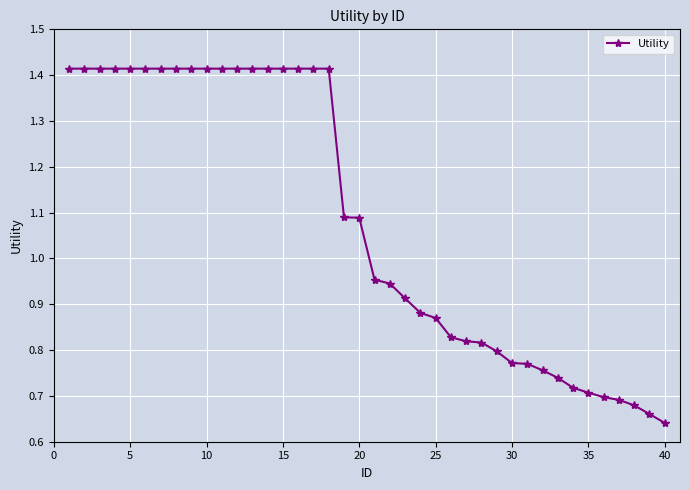

What is the sum of all values?

43.3